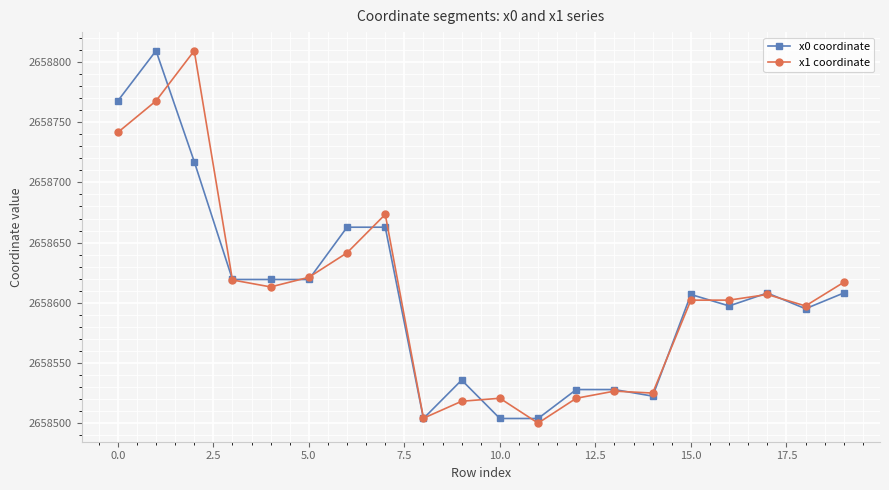

How many data points does each series have?

20